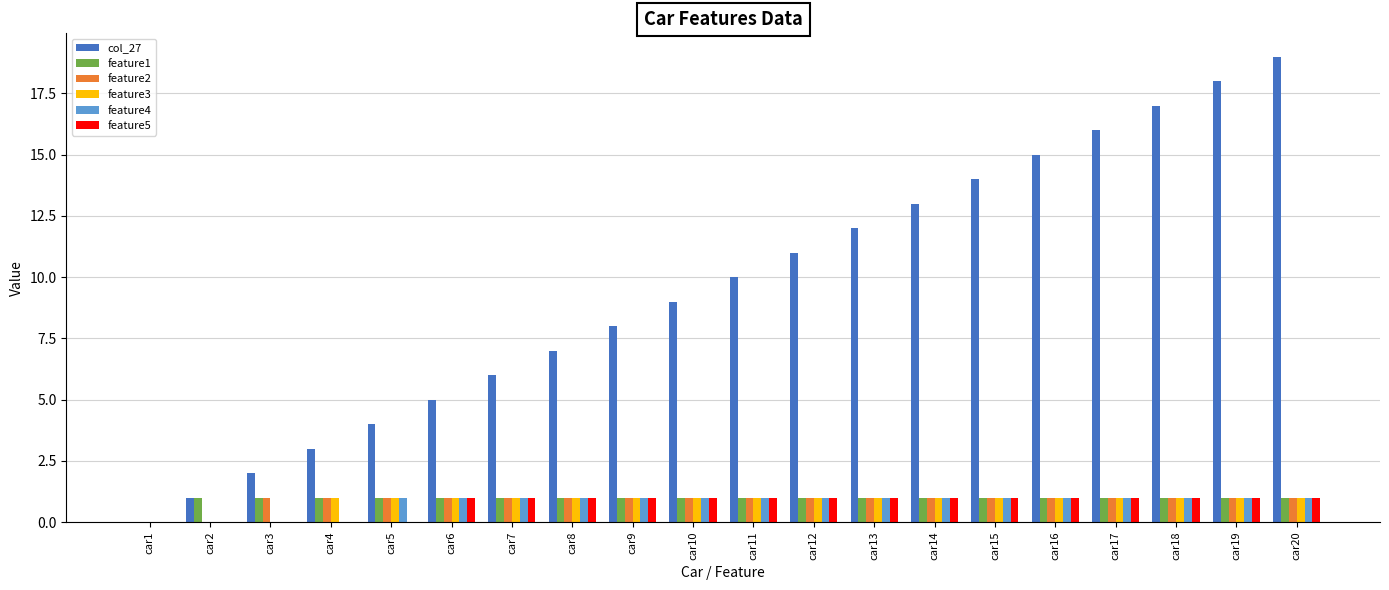

Which series has the largest total across all categories?

col_27